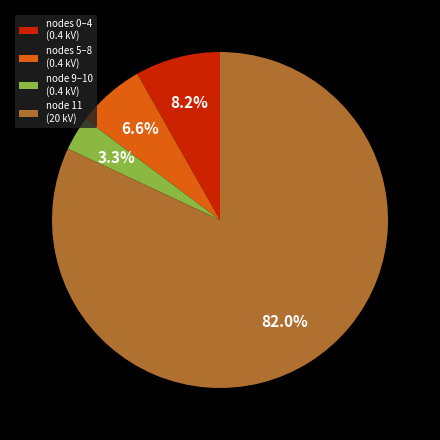

Which category accounts for the majority?

node 11 (20 kV)